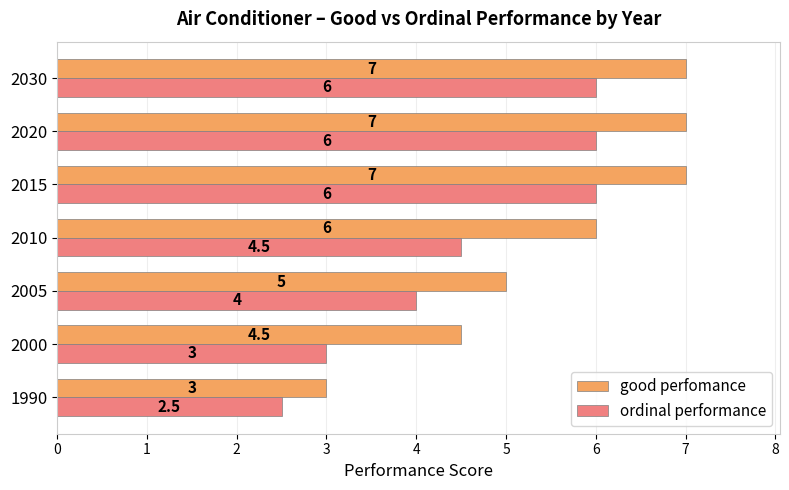

What are all the series names shown in the legend?

good perfomance, ordinal performance